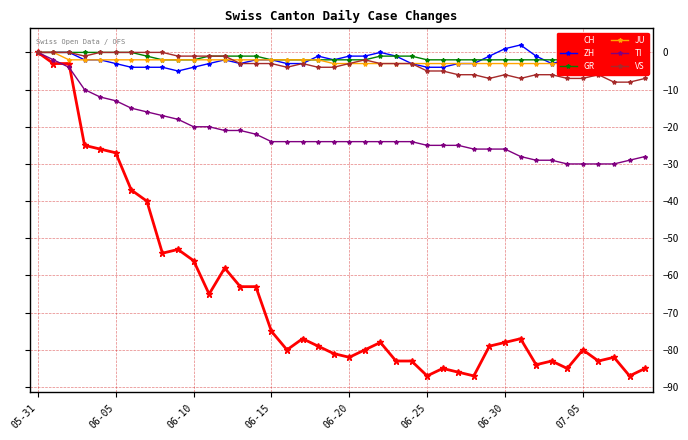

At which label does CH reach its peak?

05-31